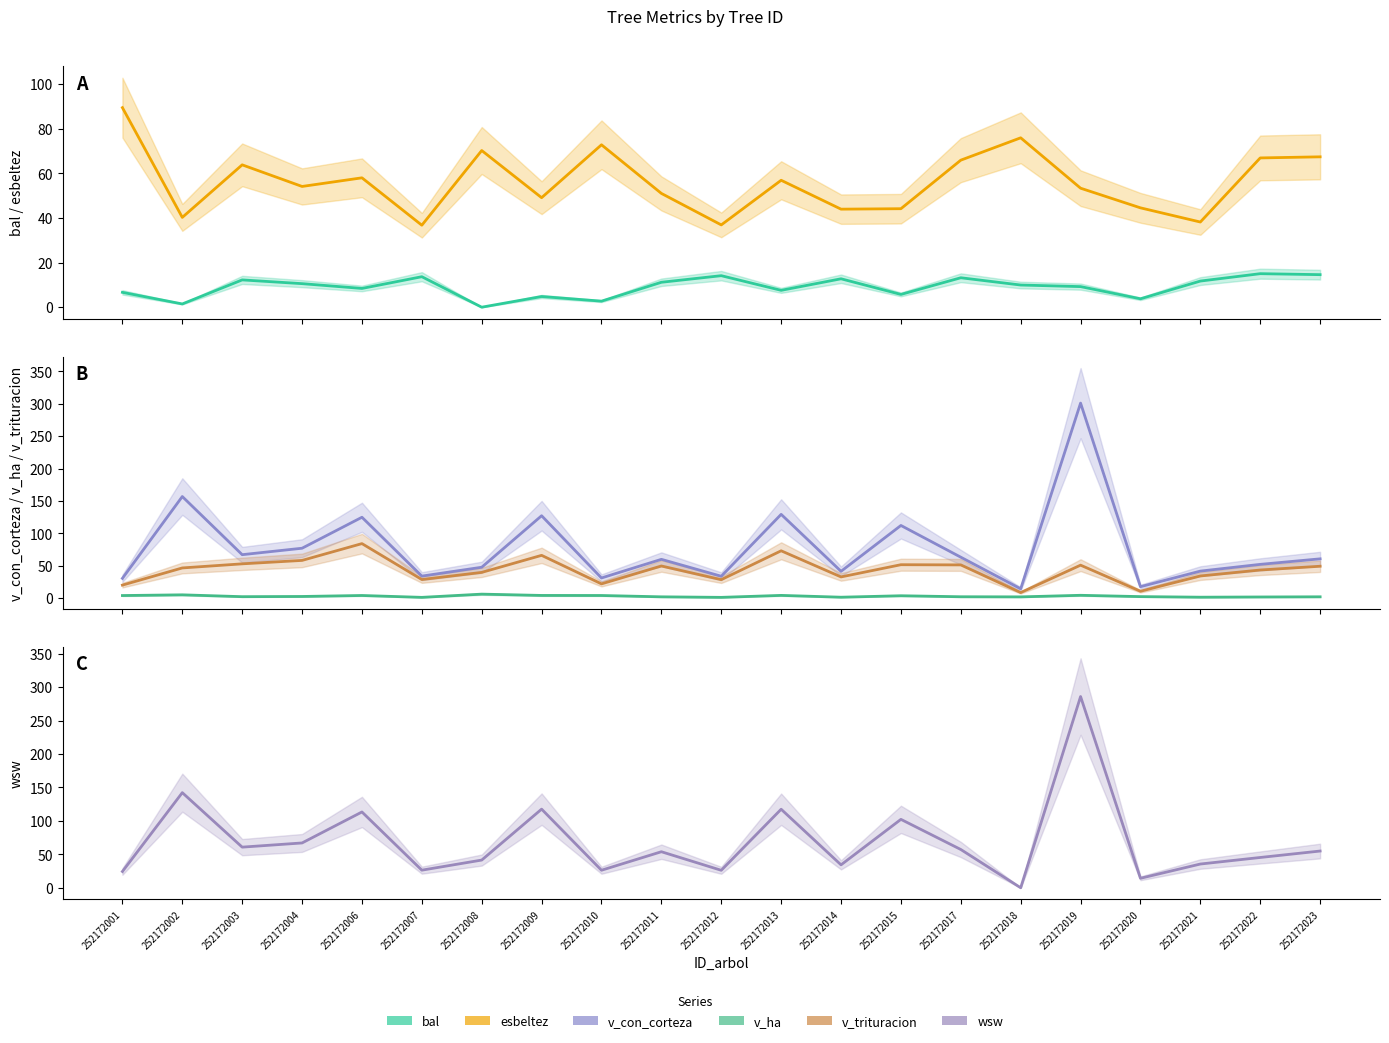

Between 252172007 and 252172011, which series saw the biggest shift?

wsw